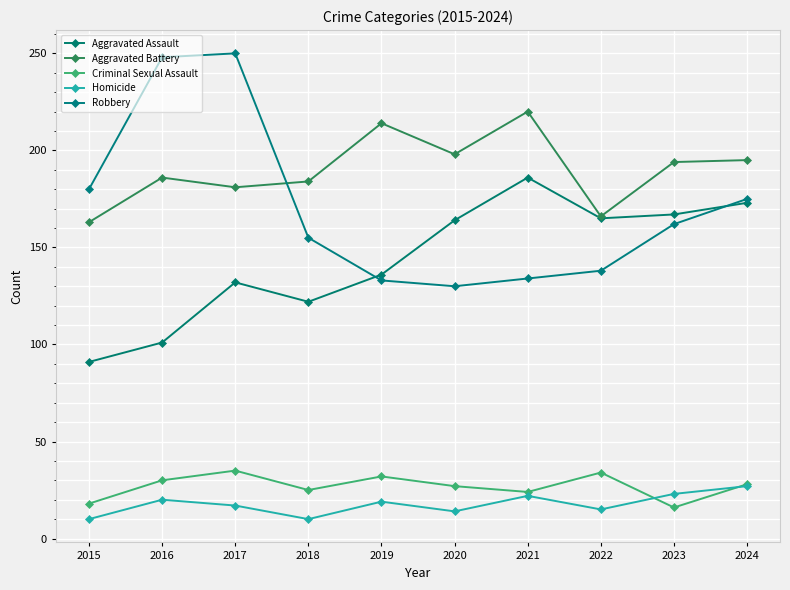

What is the difference between the Homicide values at 2016 and 2015?

10